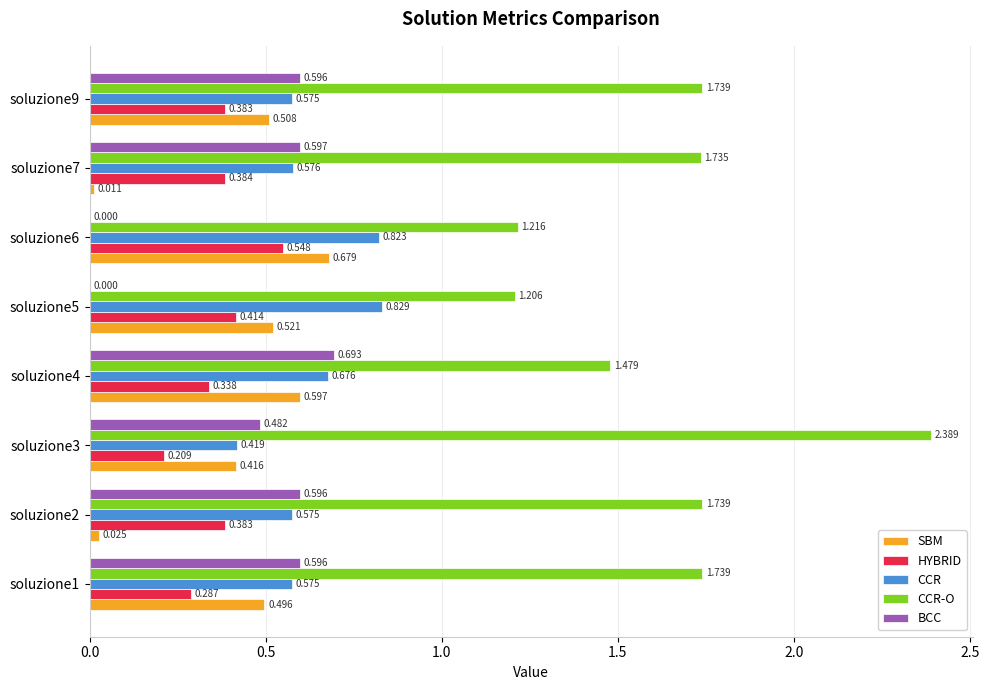

Is the value of BCC at soluzione6 greater than the value of SBM at soluzione2?

No